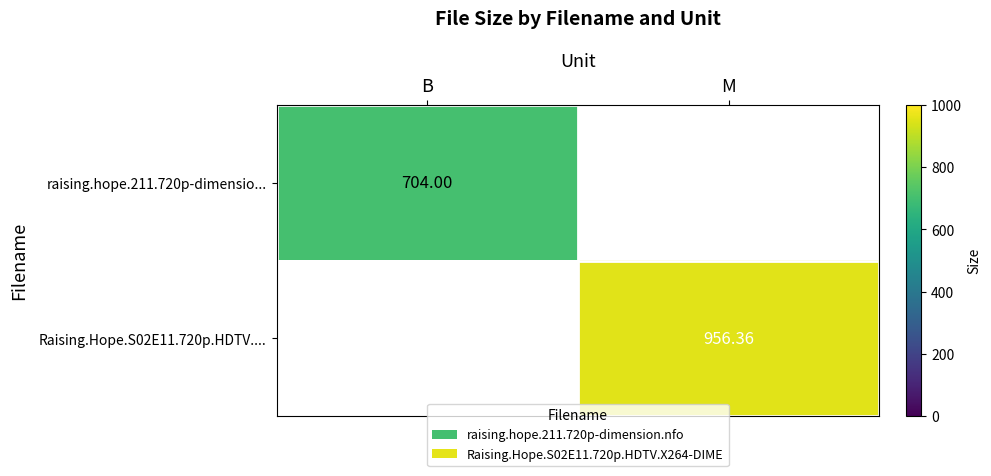

Which label corresponds to the smallest value in the chart?

M